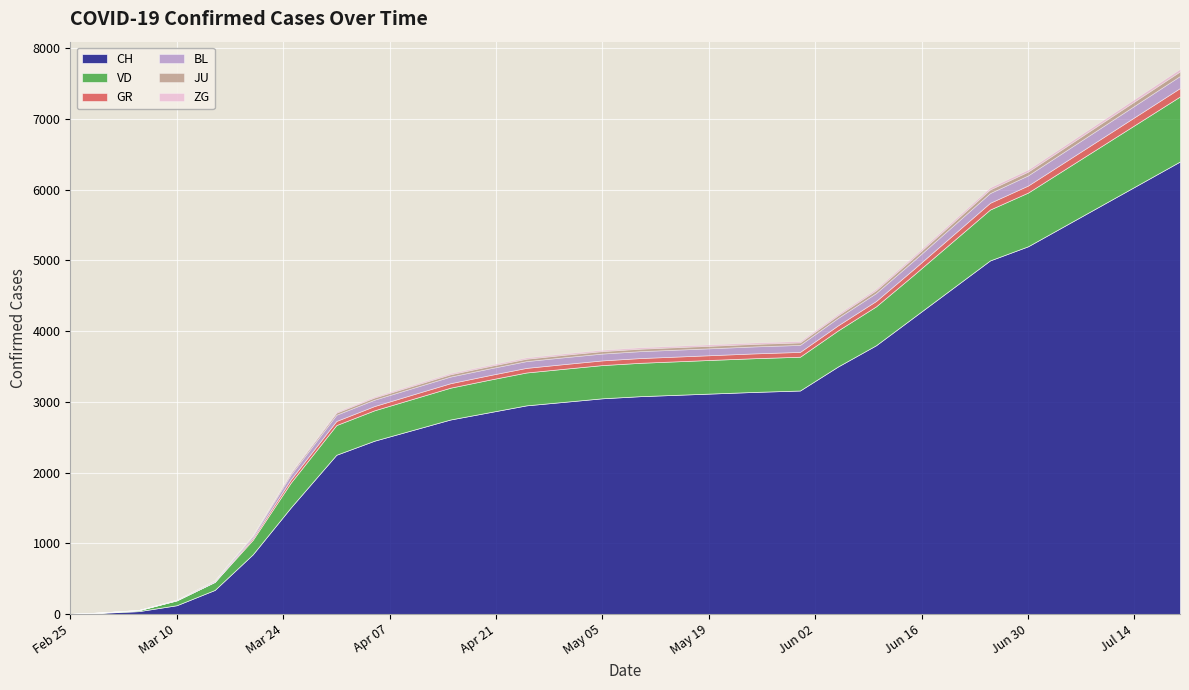

What is the difference between the VD values at 2020-03-25 and 2020-05-10?

121